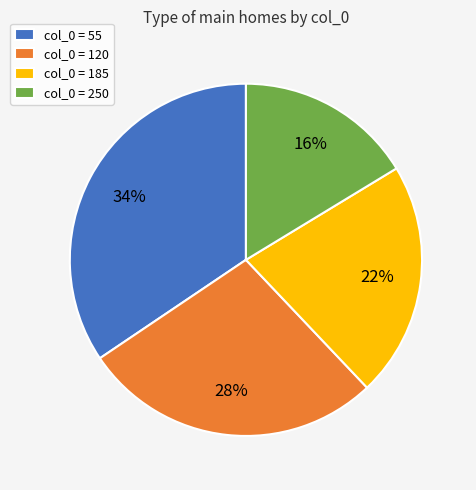

How many segments does this pie chart have?

4